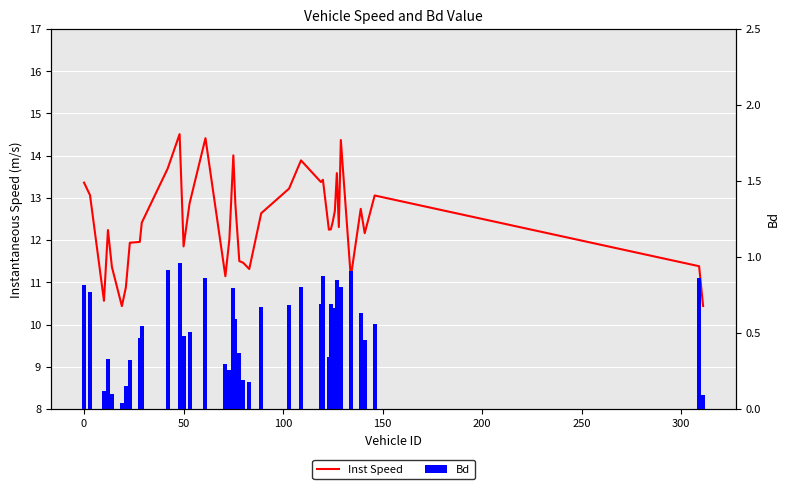

How many data points in Inst Speed are above 12?

26